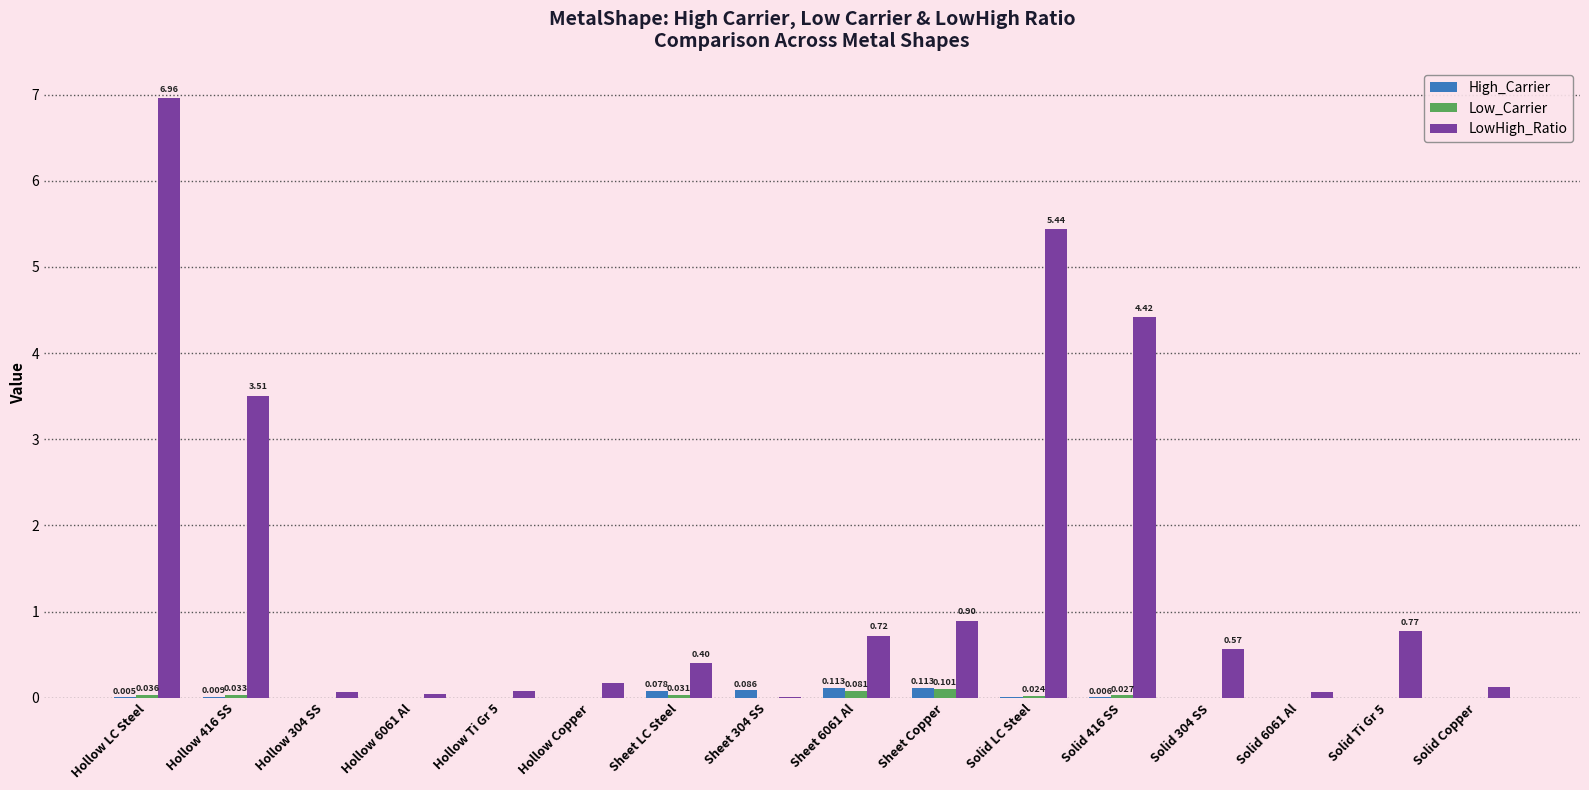

Between Hollow LC Steel and Hollow 416 SS, which series saw the biggest shift?

LowHigh_Ratio